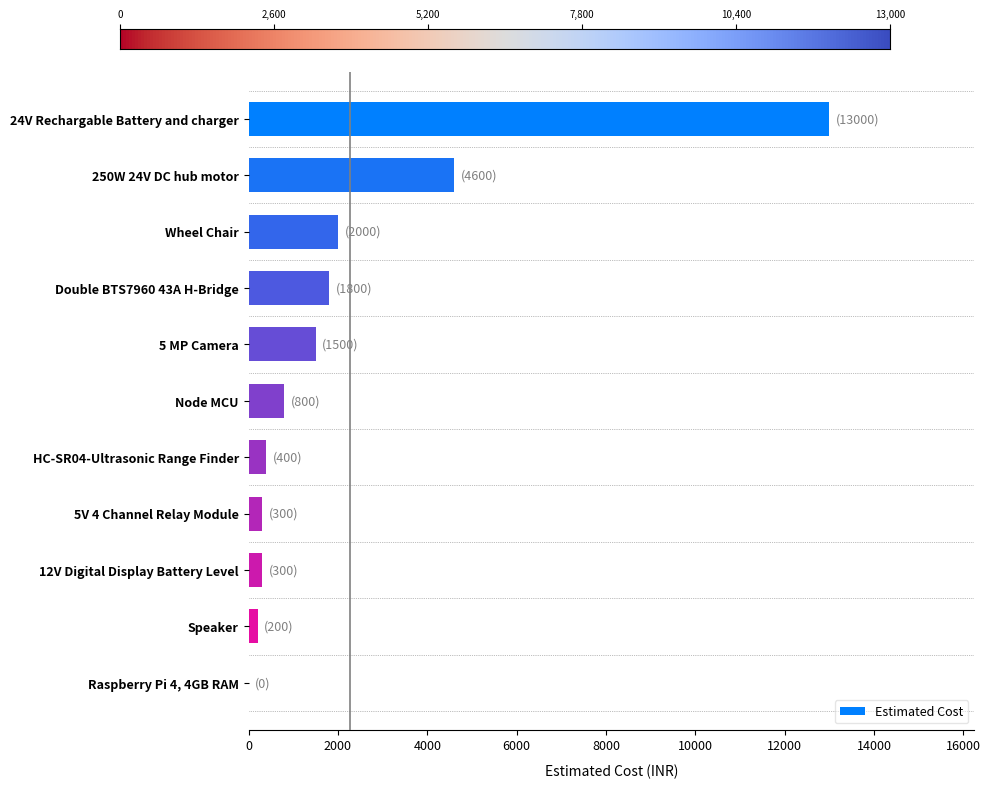

What is the approximate value at 5V 4 Channel Relay Module, to the nearest 50?

300